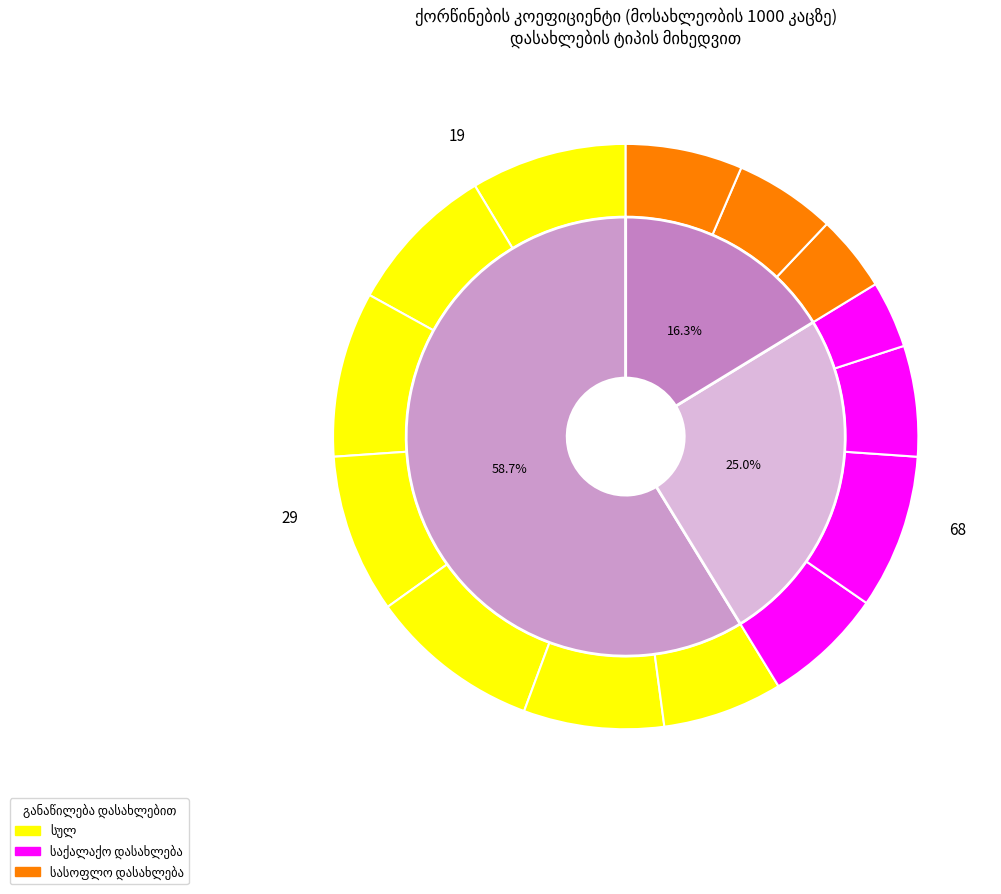

To the nearest percent, what is the average slice percentage?

7%